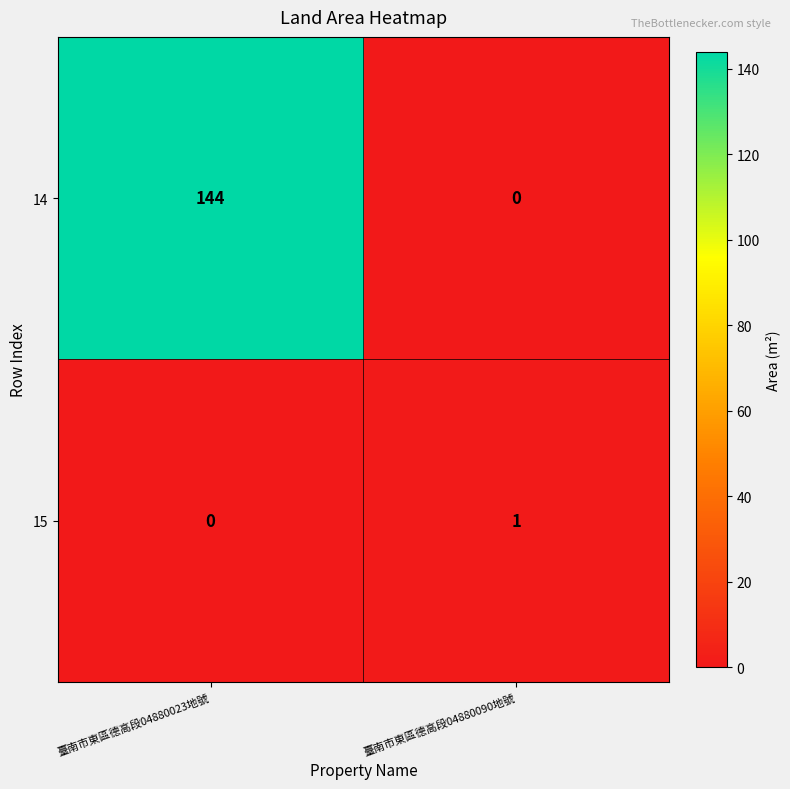

At which category is the sum across all series the highest?

臺南市東區德高段04880023地號